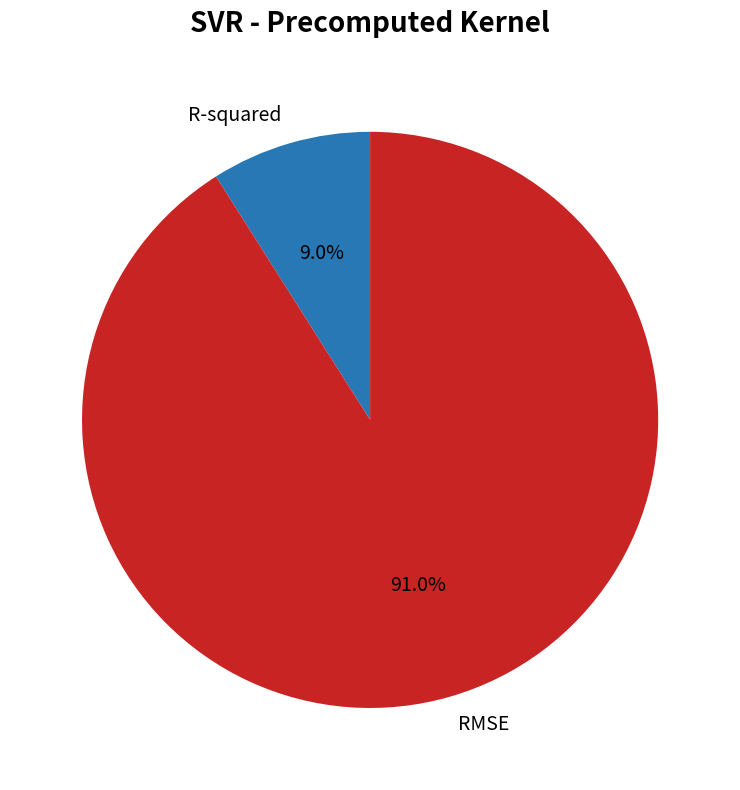

Which slice is the largest?

RMSE